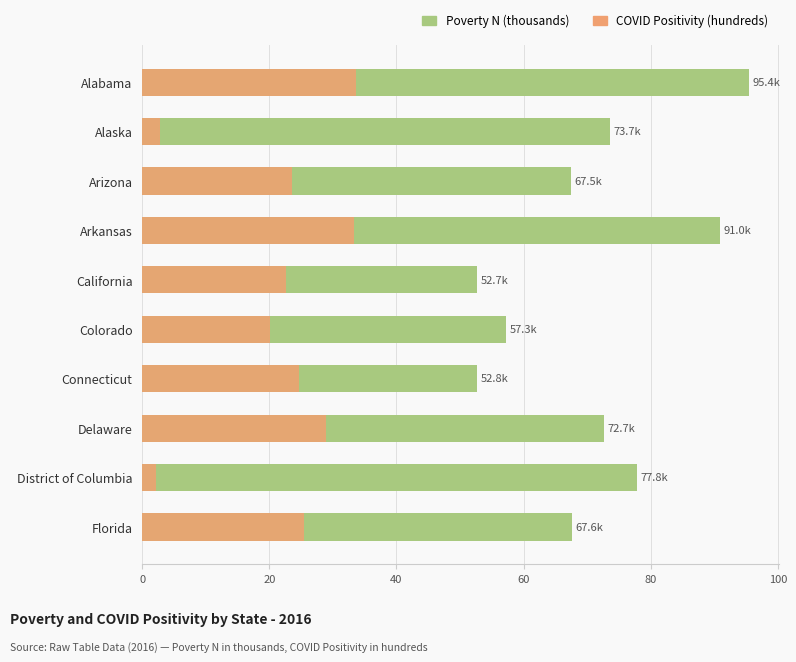

The value of Poverty N (thousands) at Arizona is 67.5. True or false?

True